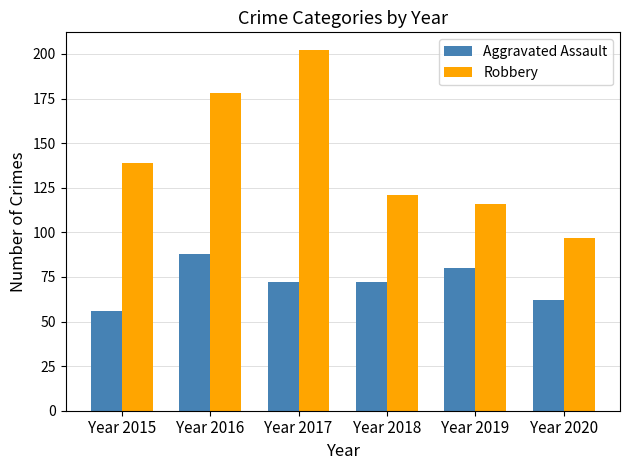

Which series changed the most between Year 2017 and Year 2020?

Robbery